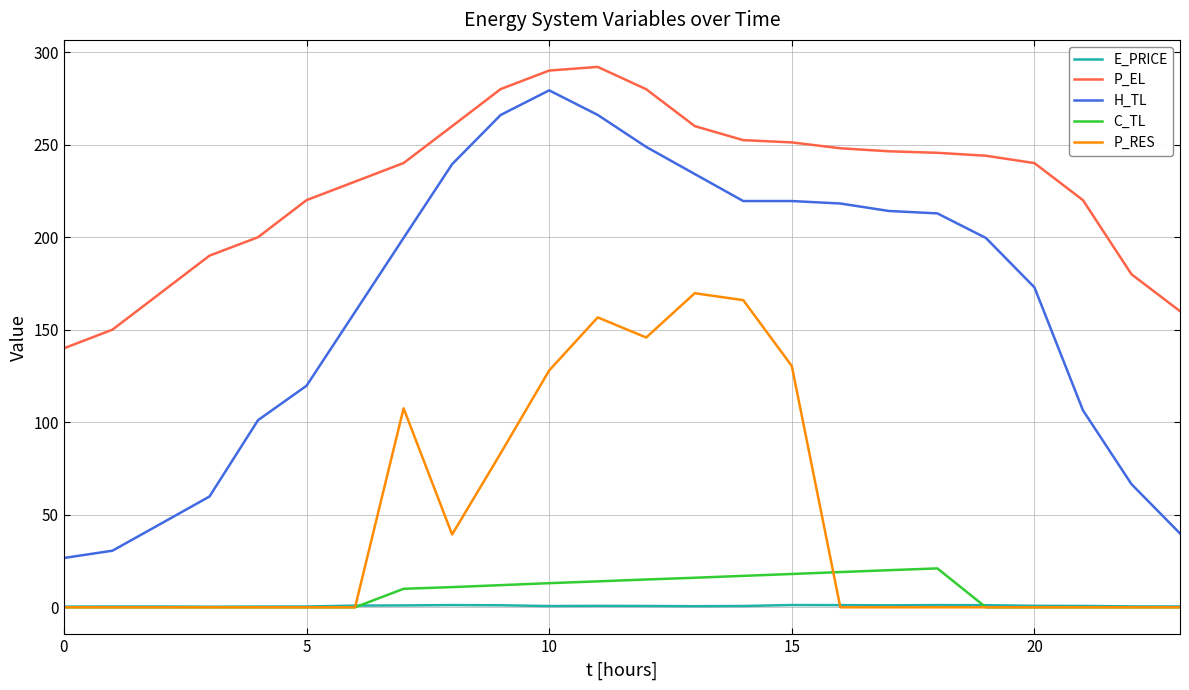

Which series has the widest spread of values?

H_TL